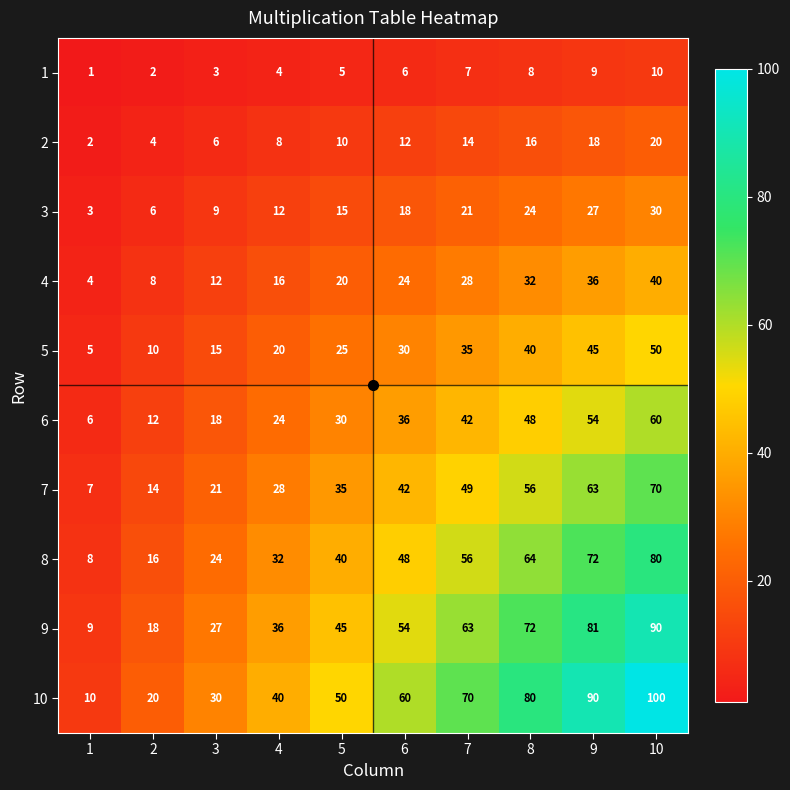

Read the 2 value at 2.

4